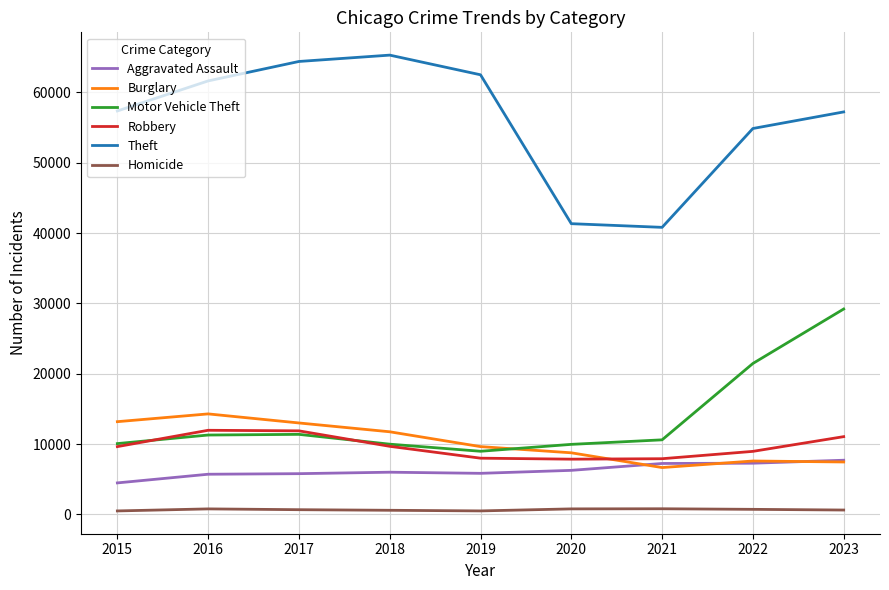

Which series has the largest total across all categories?

Theft